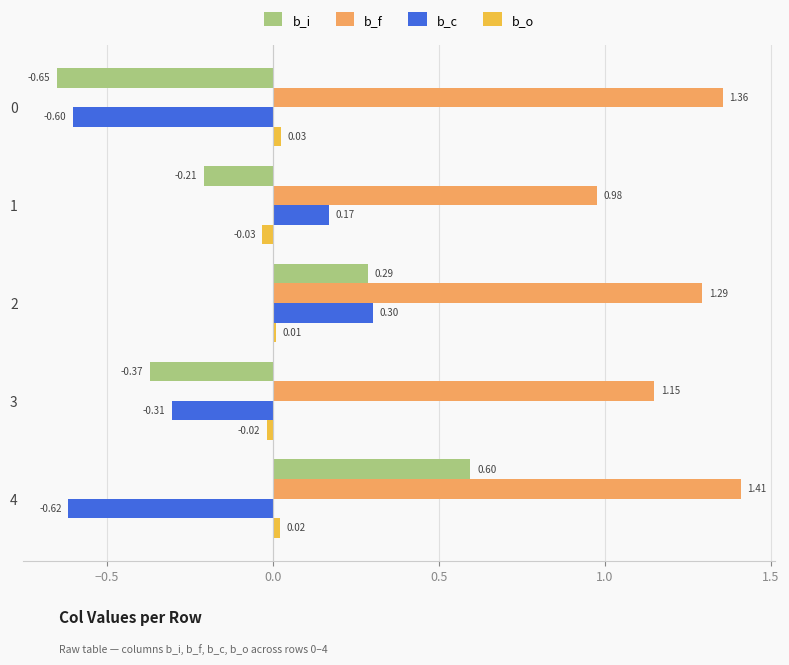

Rank the series by their maximum value, from highest to lowest.

b_f, b_i, b_c, b_o